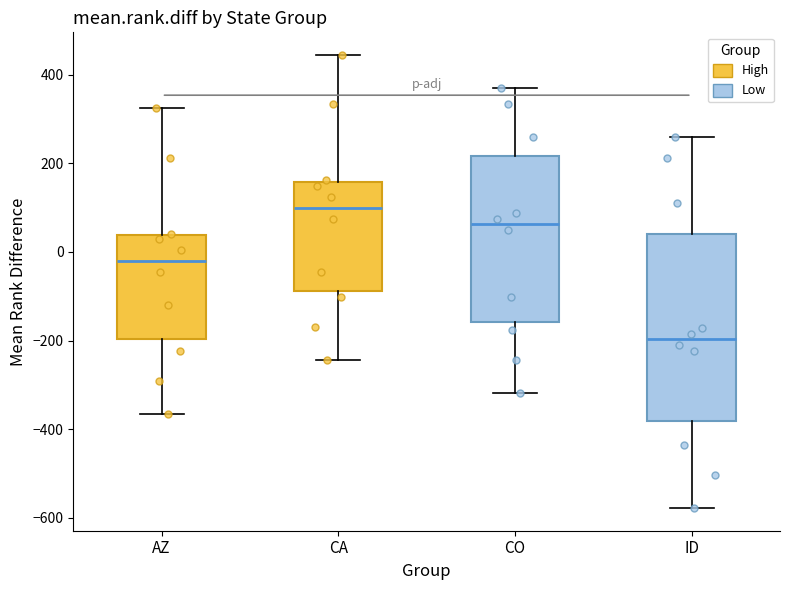

Which box is the tallest, from its lower edge to its upper edge?

ID